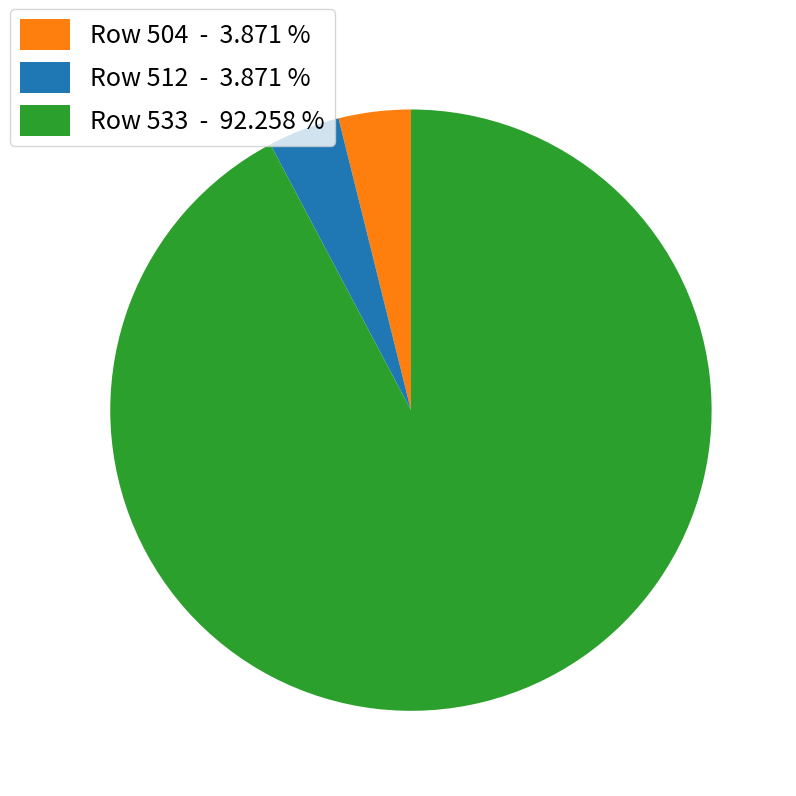

Is there a majority slice in this chart?

Yes